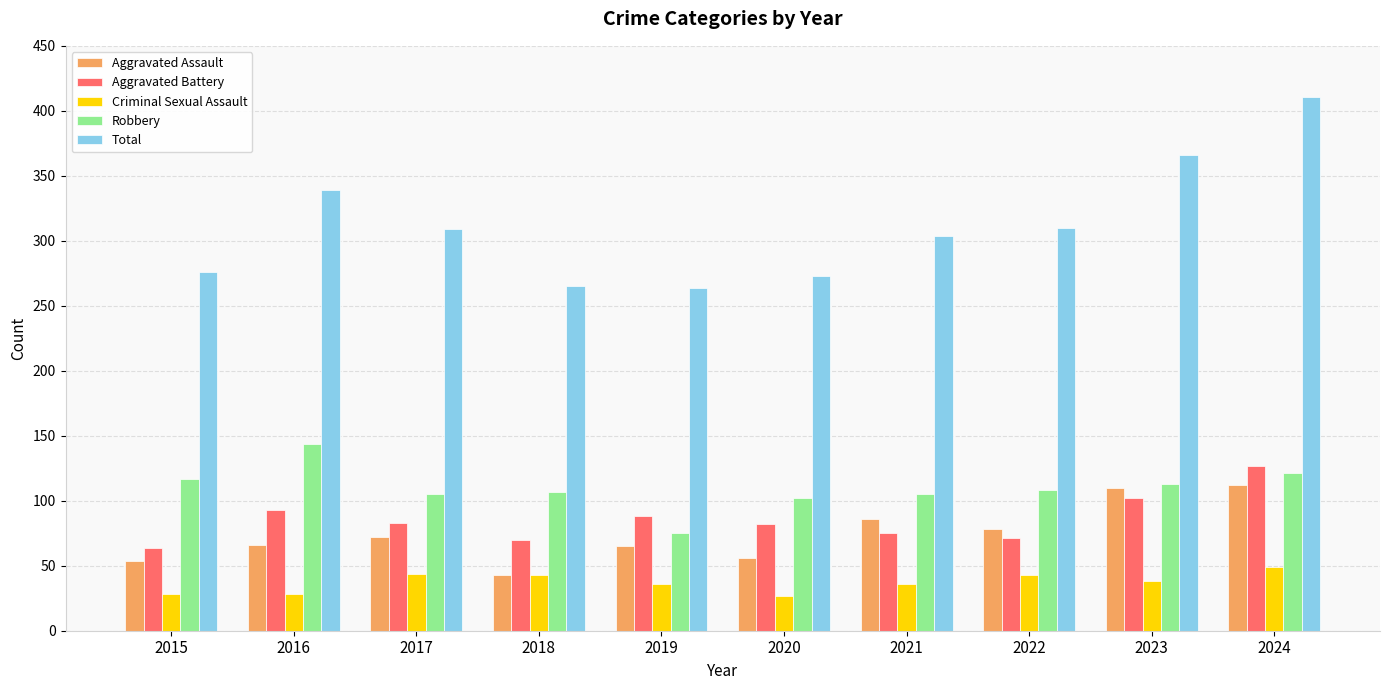

What is the spread (max minus min) of values at 2020?

246